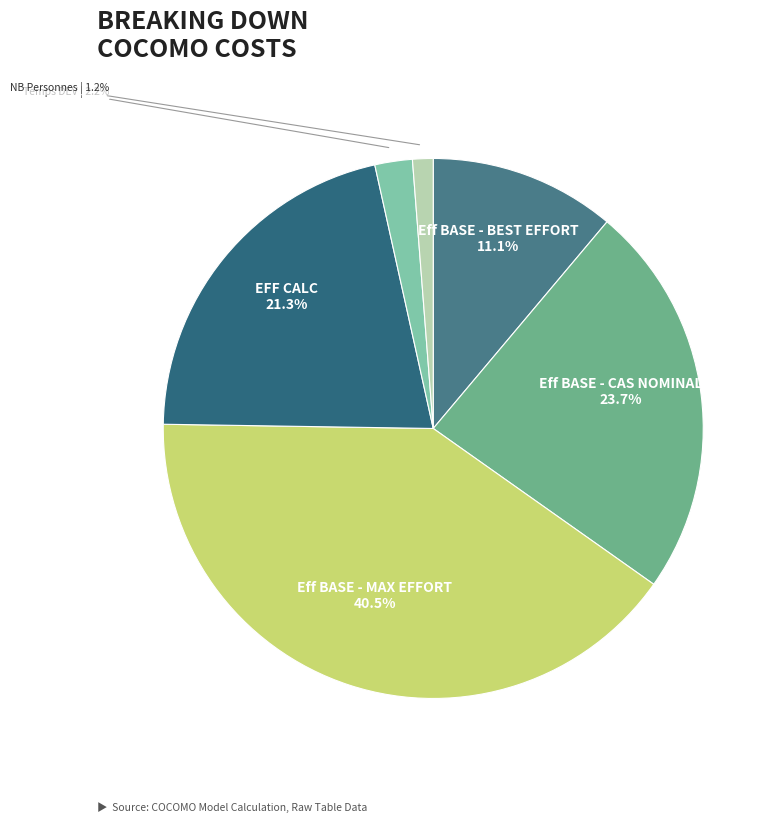

How many slices are in this pie chart?

6